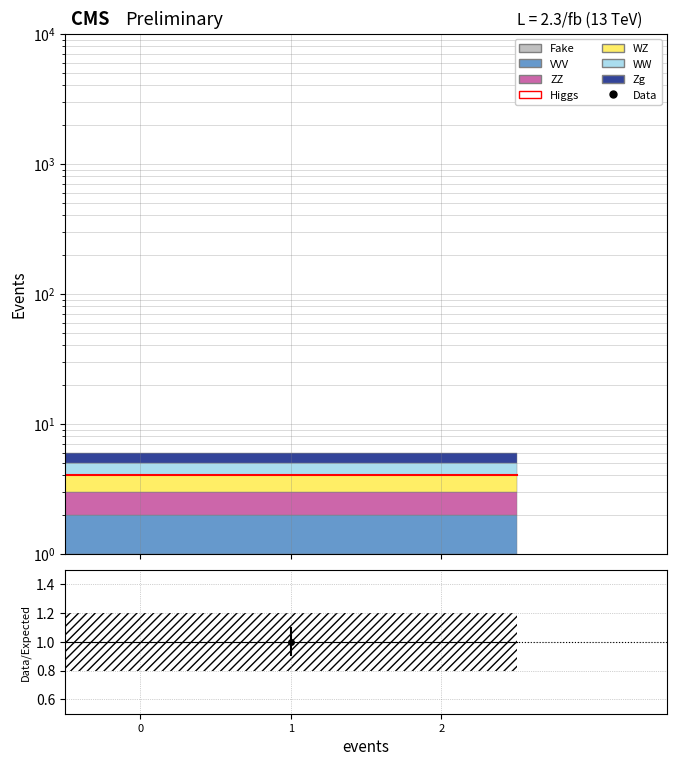

True or false: Higgs and Data intersect in this chart.

False